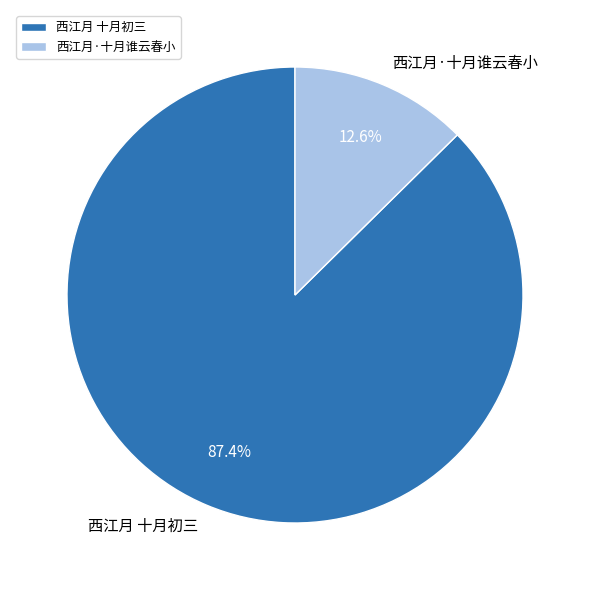

What portion of the pie excludes 西江月·十月谁云春小?

87.4%